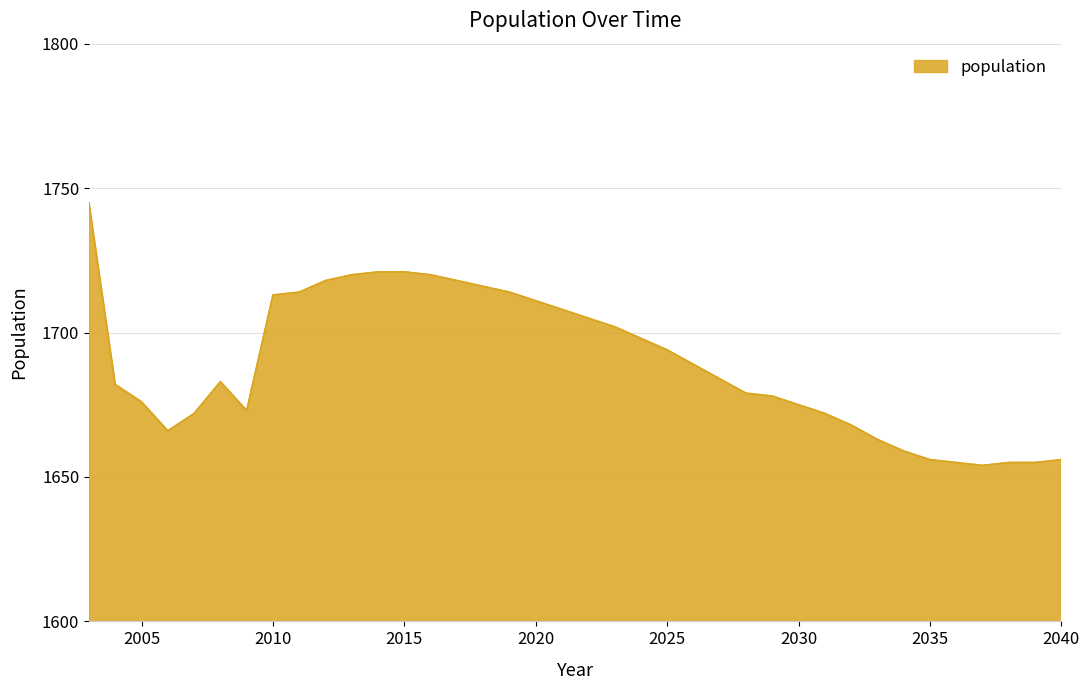

What is the minimum value shown in the chart?

1654